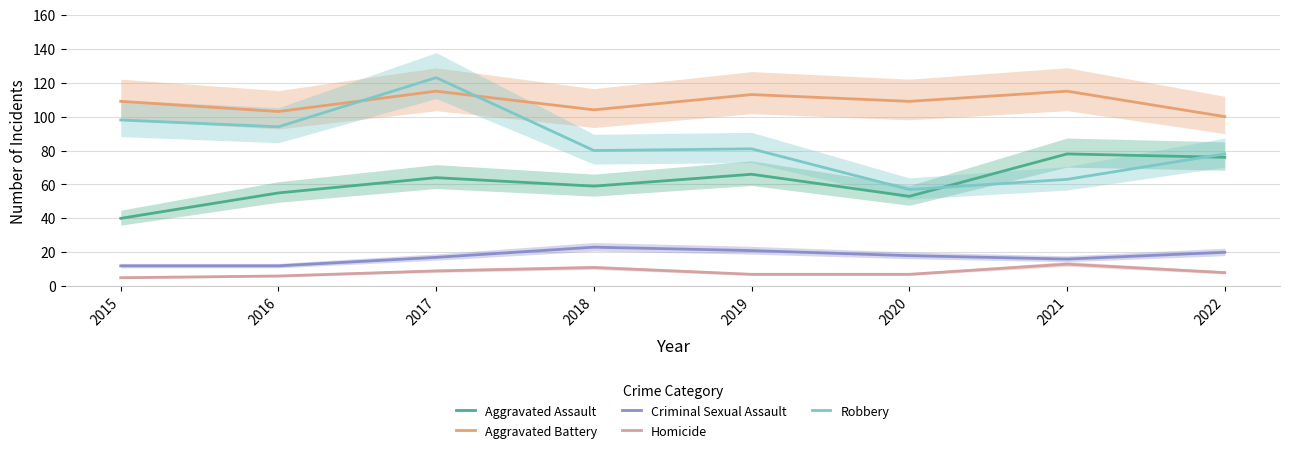

Which series changed the most between 2017 and 2022?

Robbery